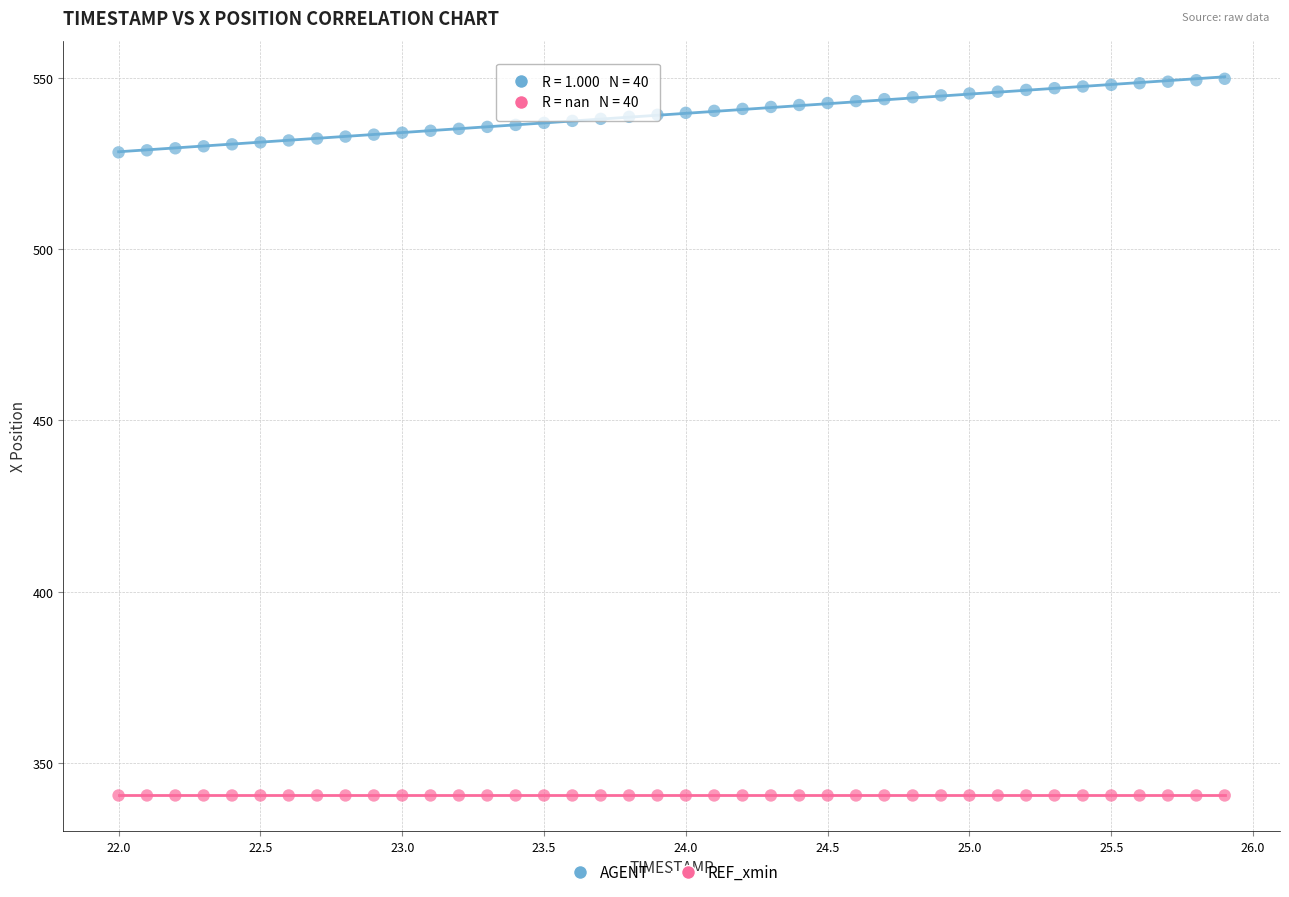

Which series reaches the maximum Y coordinate?

AGENT